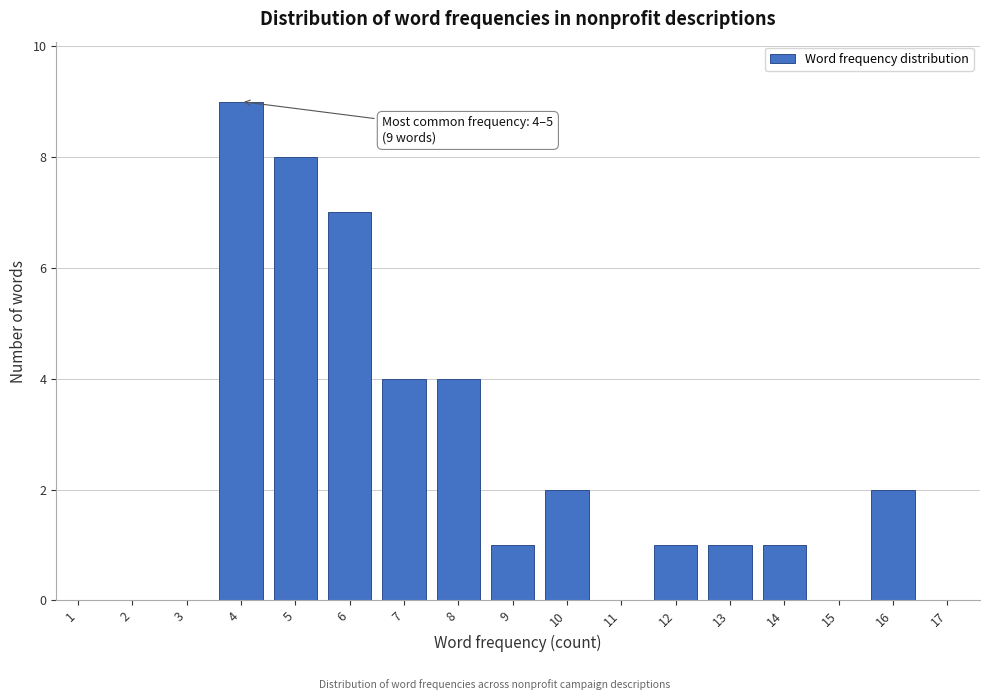

Reading left to right, extract all data points from this chart.

1=0	2=0	3=0	4=9	5=8	6=7	7=4	8=4	9=1	10=2	11=0	12=1	13=1	14=1	15=0	16=2	17=0